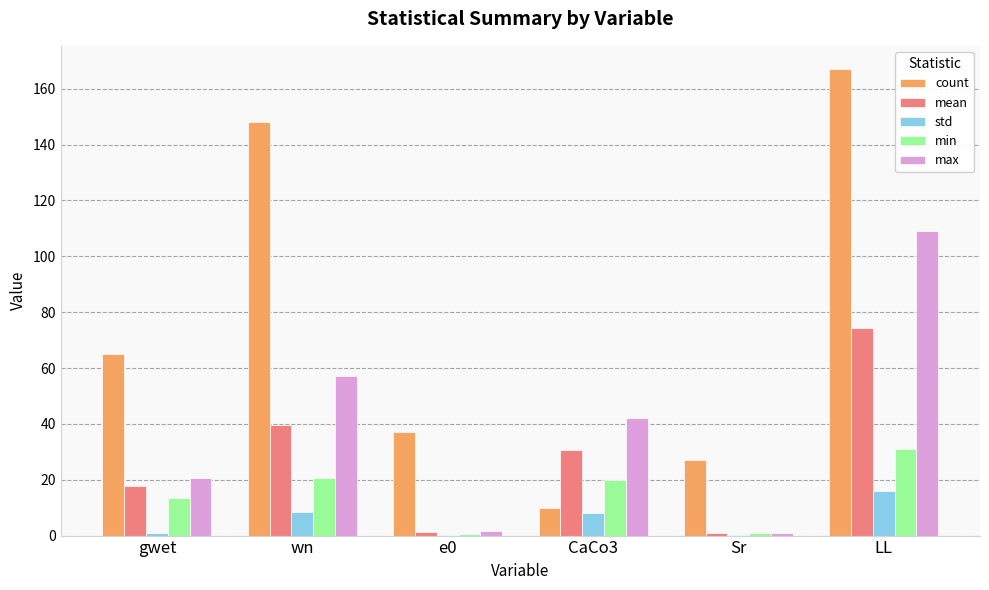

Which series has the largest total across all categories?

count